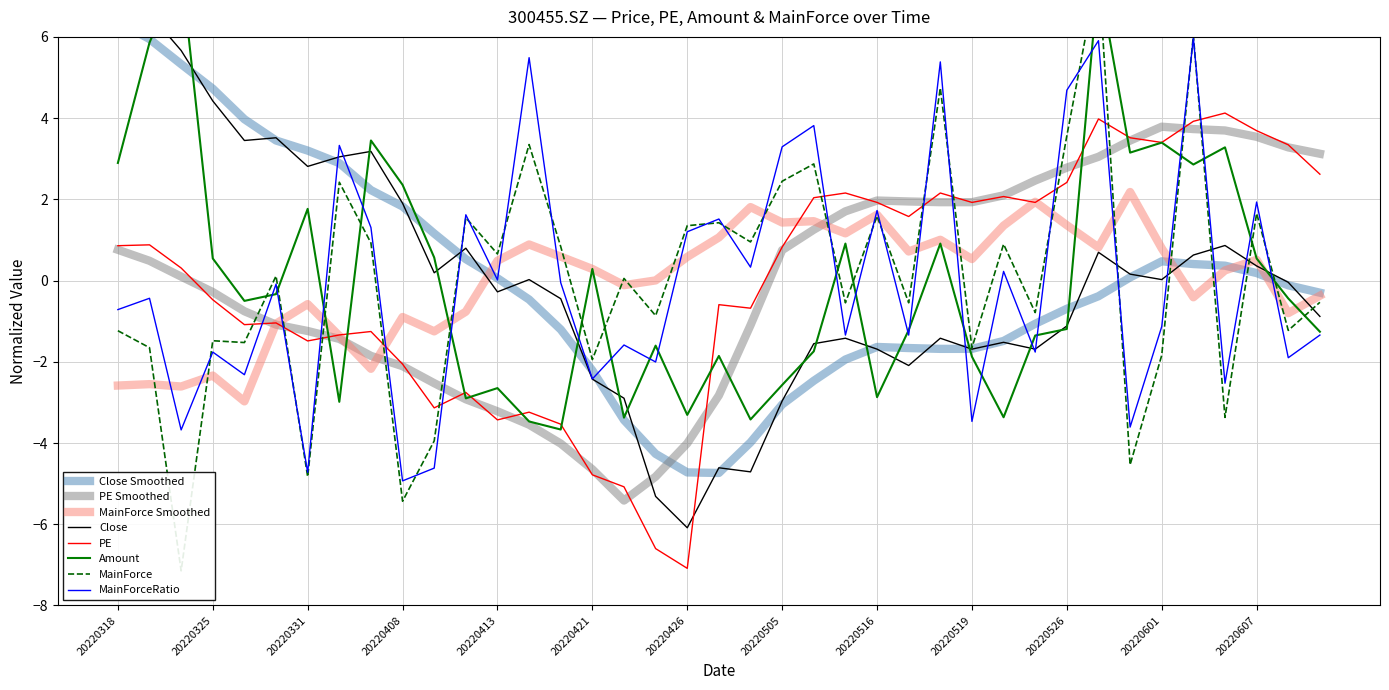

Reading left to right, extract all data points from this chart.

Close: 6.5	6.6	5.7	4.4	3.4	3.5	2.8	3.0	3.2	1.9	0.2	0.8	-0.3	0.0	-0.4	-2.4	-2.9	-5.3	-6.1	-4.6	-4.7	-3.0	-1.6	-1.4	-1.7	-2.1	-1.4	-1.7	-1.5	-1.7	-1.1	0.7	0.2	0.0	0.6	0.9	0.4	-0.0	-0.9
PE: 0.9	0.9	0.3	-0.5	-1.1	-1.0	-1.5	-1.3	-1.3	-2.1	-3.1	-2.8	-3.4	-3.2	-3.5	-4.8	-5.1	-6.6	-7.1	-0.6	-0.7	0.8	2.0	2.2	1.9	1.6	2.2	1.9	2.1	1.9	2.4	4.0	3.5	3.4	3.9	4.1	3.7	3.3	2.6
Amount: 2.9	5.9	7.7	0.5	-0.5	-0.3	1.8	-3.0	3.4	2.4	0.6	-2.9	-2.6	-3.5	-3.7	0.3	-3.4	-1.6	-3.3	-1.9	-3.4	-2.6	-1.7	0.9	-2.9	-1.2	0.9	-1.9	-3.4	-1.4	-1.2	7.5	3.2	3.4	2.9	3.3	0.5	-0.4	-1.3
MainForce: -1.2	-1.7	-7.1	-1.5	-1.5	0.1	-4.8	2.4	0.9	-5.4	-3.9	1.5	0.7	3.3	0.8	-1.9	0.1	-0.9	1.4	1.4	1.0	2.4	2.9	-0.5	1.6	-0.5	4.7	-1.7	0.9	-0.8	3.6	7.7	-4.5	-1.8	6.0	-3.4	1.7	-1.2	-0.5
MainForceRatio: -0.7	-0.4	-3.7	-1.8	-2.3	-0.1	-4.7	3.3	1.3	-4.9	-4.6	1.6	0.0	5.5	-0.1	-2.4	-1.6	-2.0	1.2	1.5	0.3	3.3	3.8	-1.3	1.7	-1.3	5.4	-3.5	0.2	-1.8	4.7	5.9	-3.6	-1.1	6.0	-2.5	1.9	-1.9	-1.3